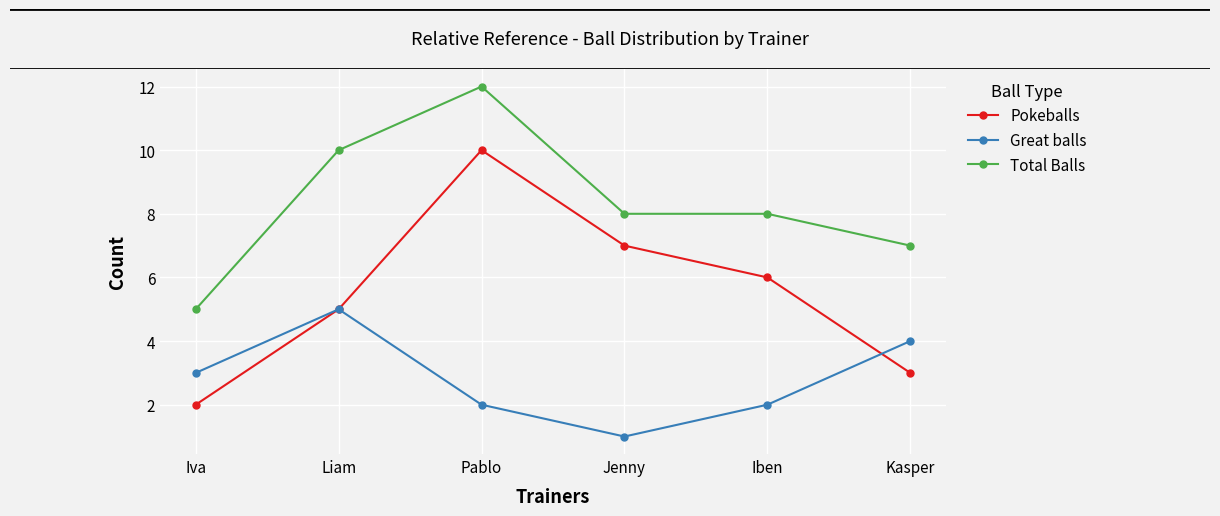

How many data points does each series have?

6